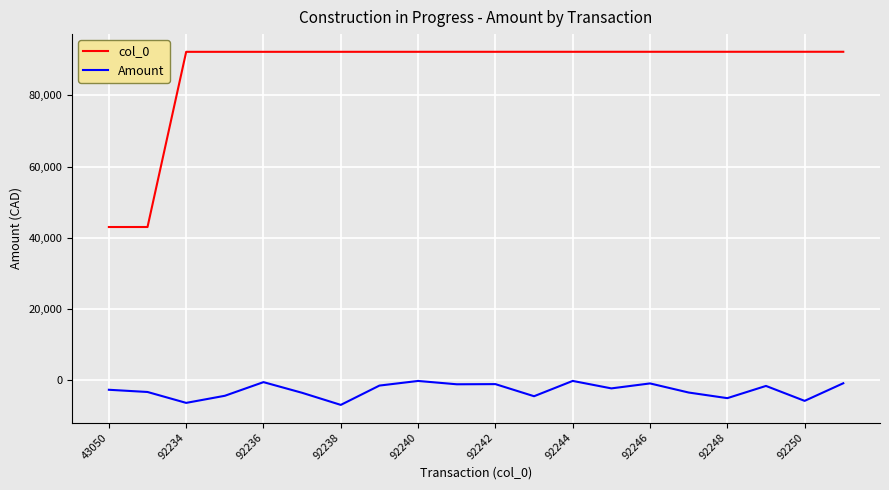

What is the minimum value for col_0?

43050.0